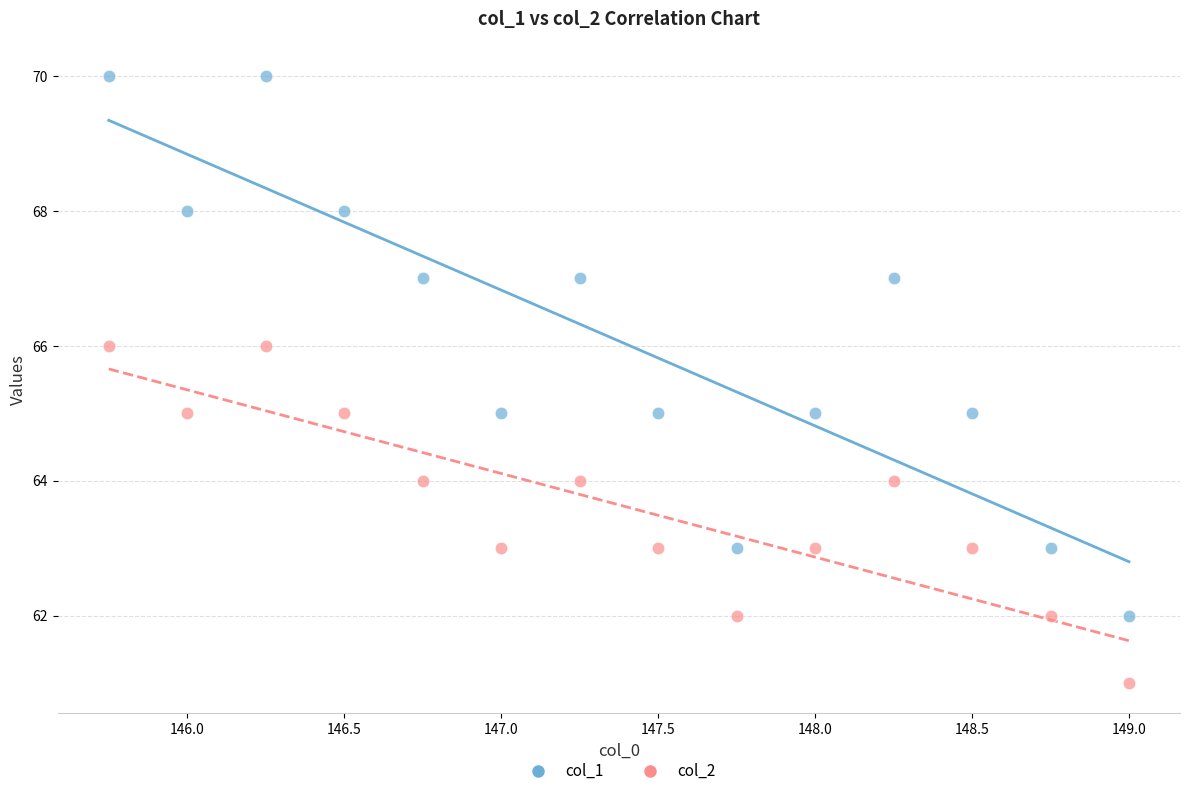

Across all data points, what is the range of Y values (max minus min)?

9